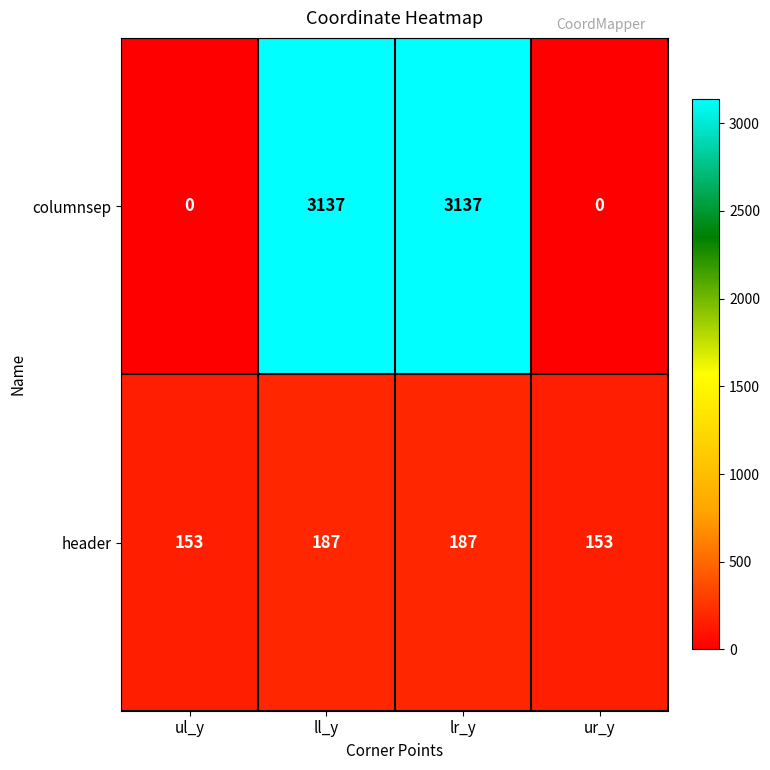

What is the difference between the maximum and minimum values in the columnsep series?

3137